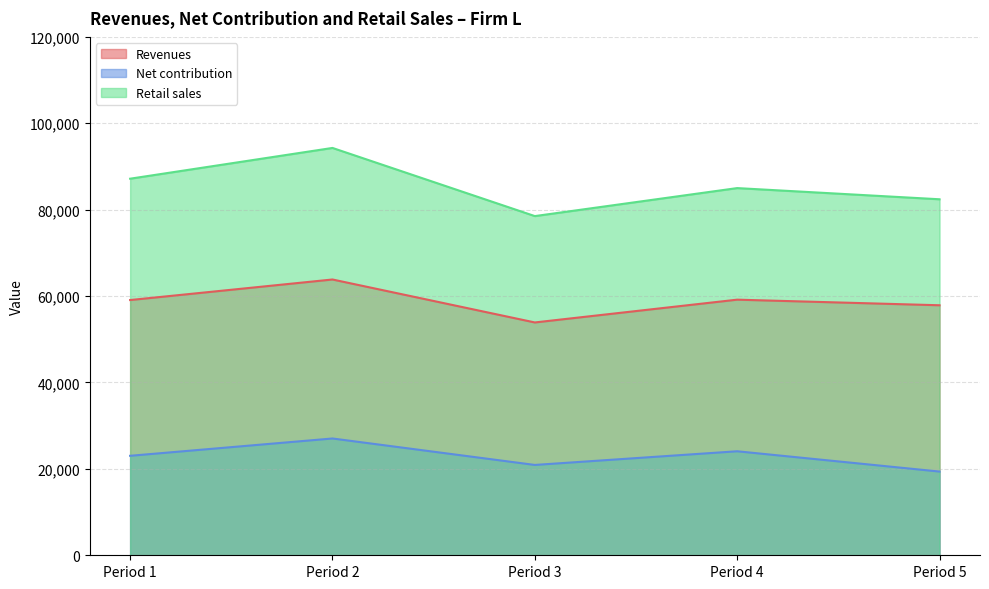

Rank the categories by Net contribution value from highest to lowest.

Period 2, Period 4, Period 1, Period 3, Period 5